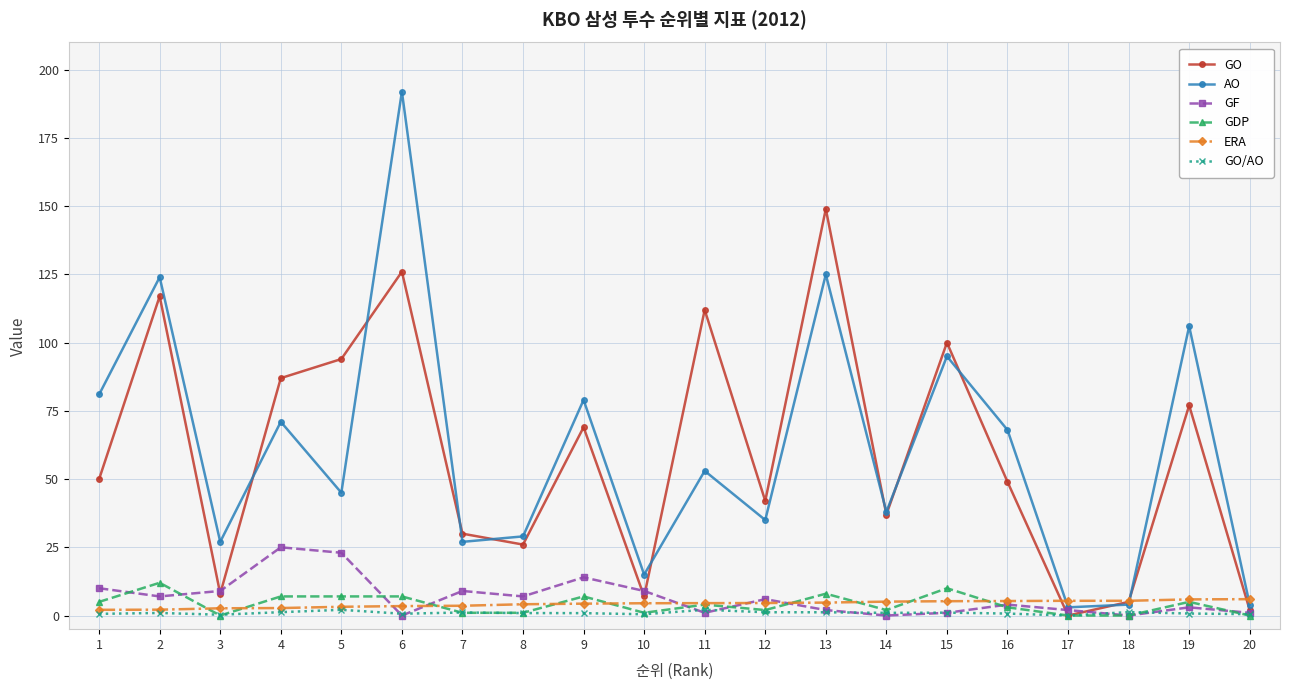

True or false: GDP has more than 2 points higher than both neighbors.

True